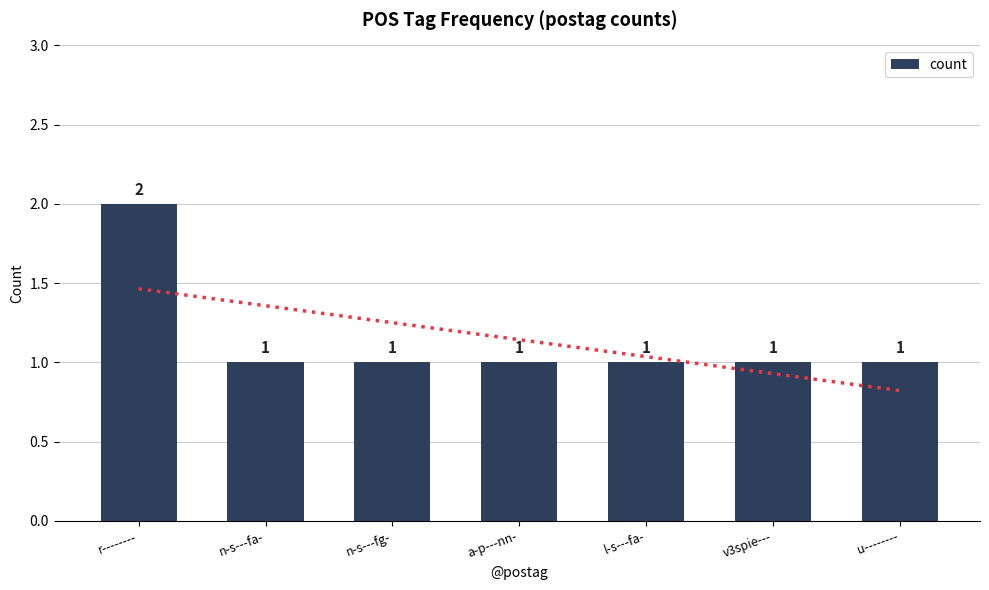

True or false: the data shows 2 at n-s---fg-.

False